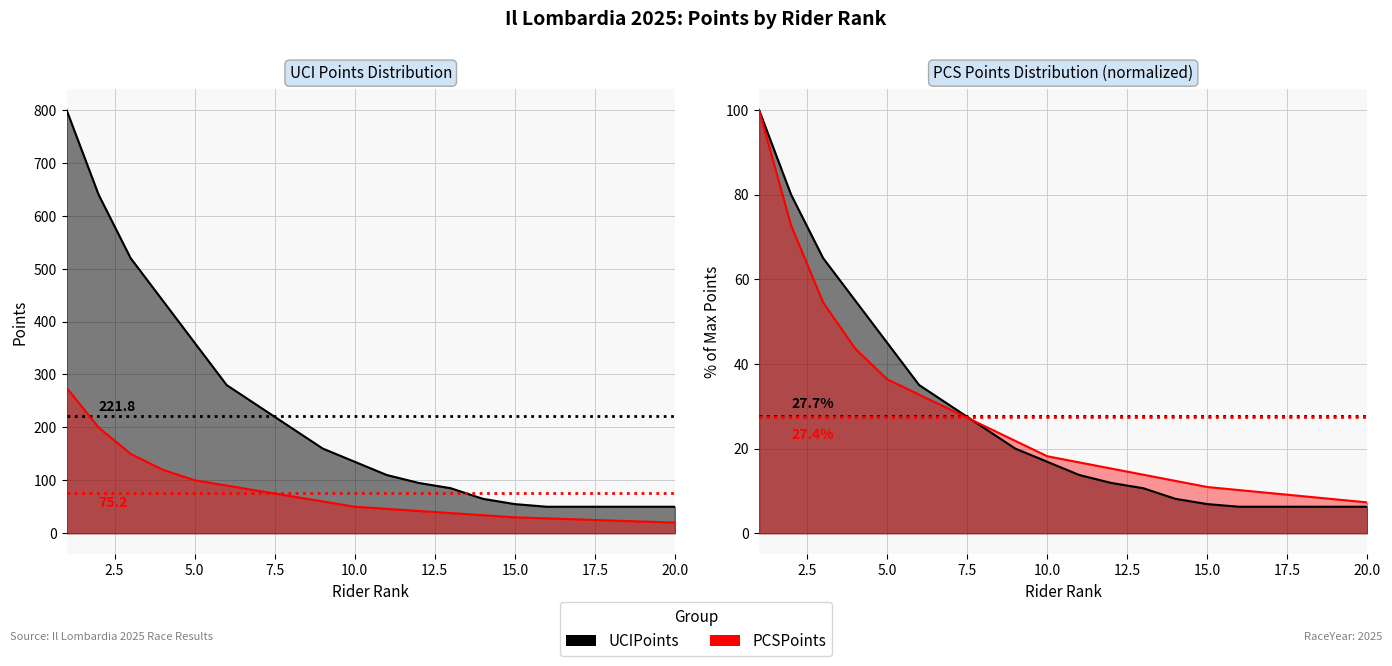

What is the lowest value of the UCIPoints series?

50